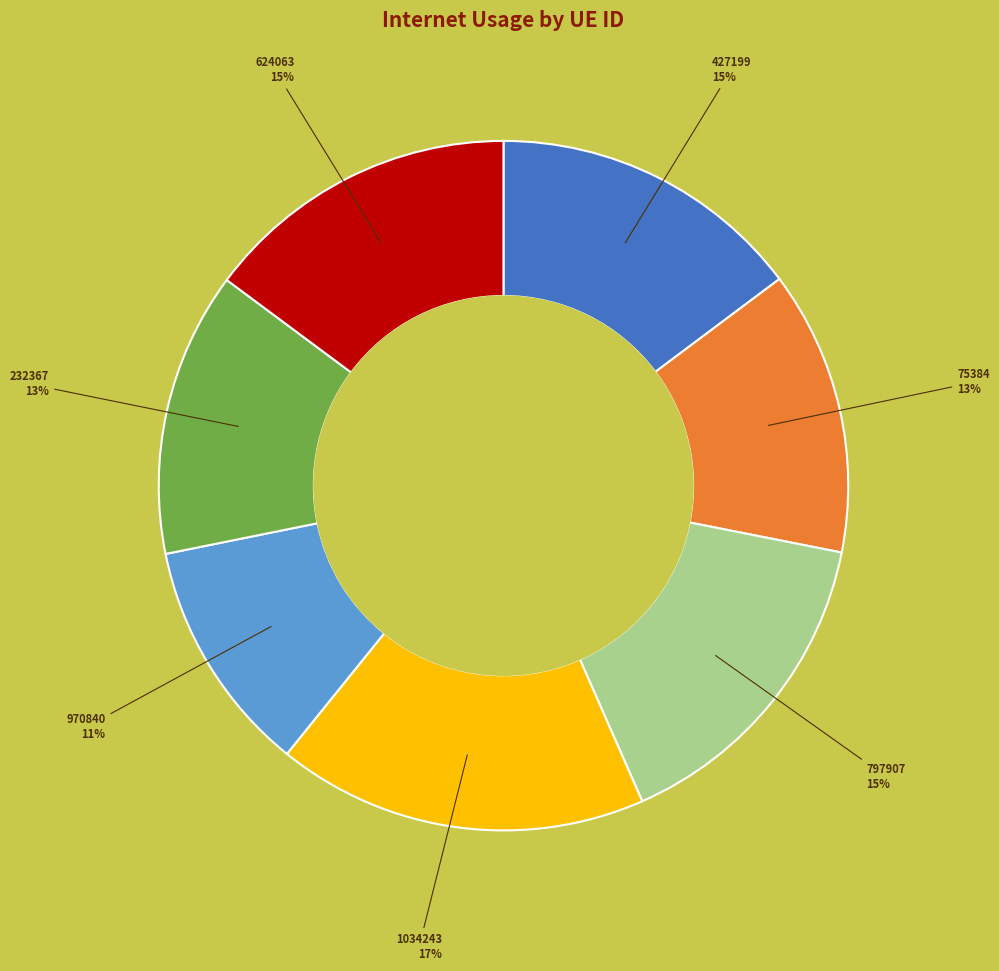

Count the number of slices in the pie.

7